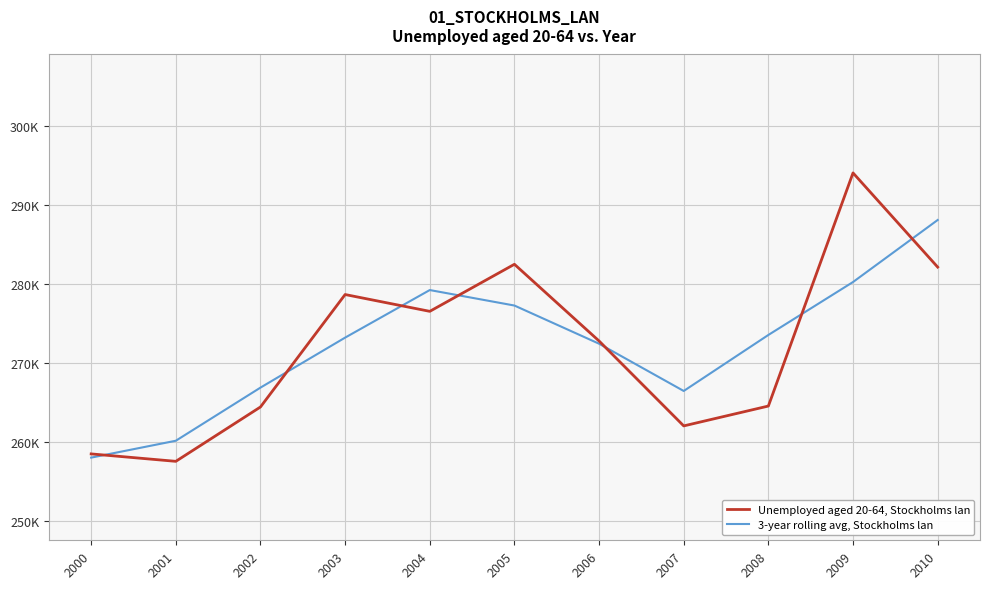

Reading left to right, list all the values displayed in this chart.

Unemployed aged 20-64, Stockholms lan: 258447.0	257506.0	264391.0	278633.0	276504.0	282465.0	272749.0	261994.0	264510.0	294037.0	282109.0
3-year rolling avg, Stockholms lan: 257976.5	260114.7	266843.3	273176.0	279200.7	277239.3	272402.7	266417.7	273513.7	280218.7	288073.0